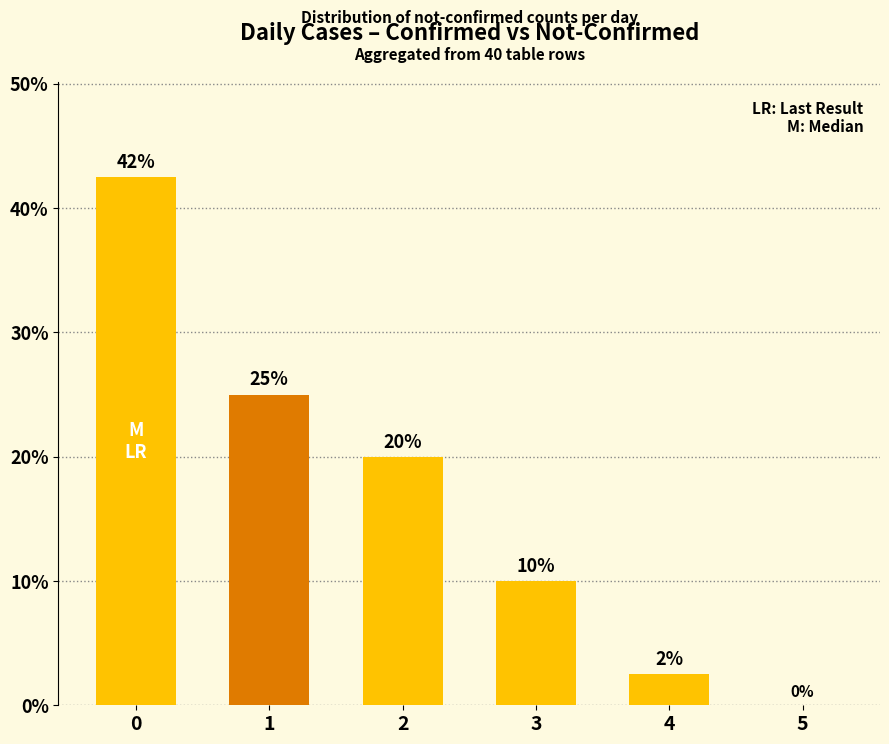

What is the average value?

16.7